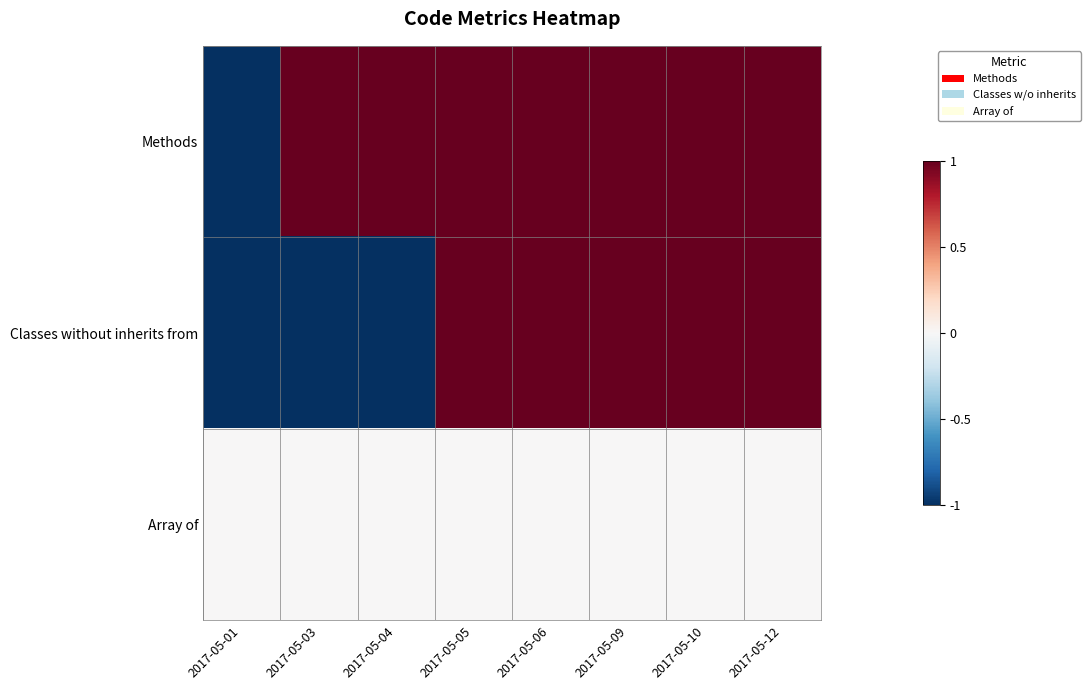

What is the difference between the highest and lowest values at 2017-05-10?

1.0